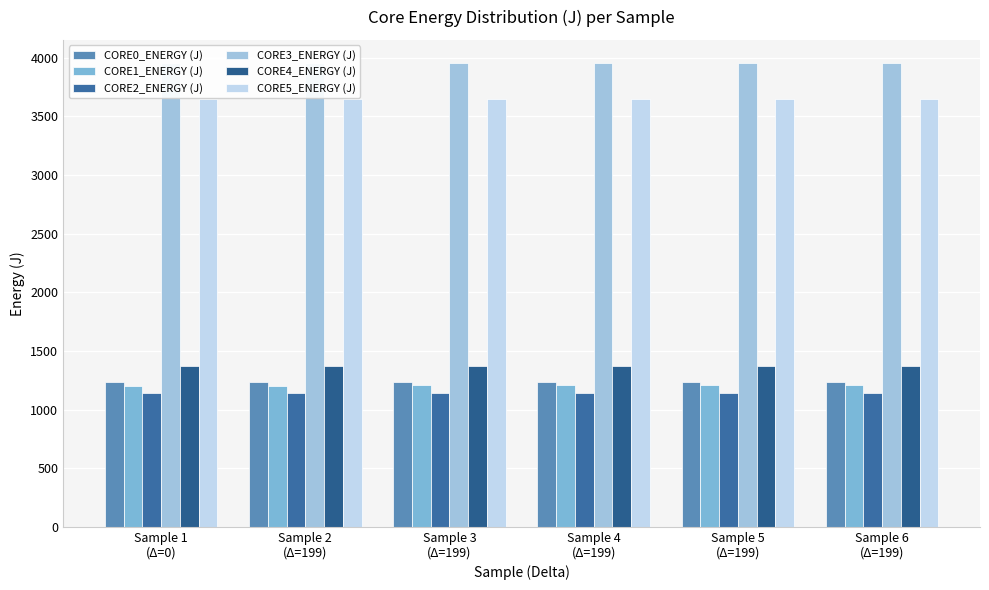

Reading right to left, what are all the values shown in this chart?

CORE0_ENERGY (J): 1237.6	1237.4	1236.9	1236.8	1236.2	1236.1
CORE1_ENERGY (J): 1205.5	1205.4	1204.9	1204.8	1204.3	1204.3
CORE2_ENERGY (J): 1142.5	1142.3	1141.8	1141.4	1140.8	1140.8
CORE3_ENERGY (J): 3953.2	3951.6	3951.1	3951.0	3950.5	3950.5
CORE4_ENERGY (J): 1374.8	1374.7	1374.2	1374.1	1373.5	1373.5
CORE5_ENERGY (J): 3650.0	3649.9	3649.3	3649.3	3648.8	3648.8